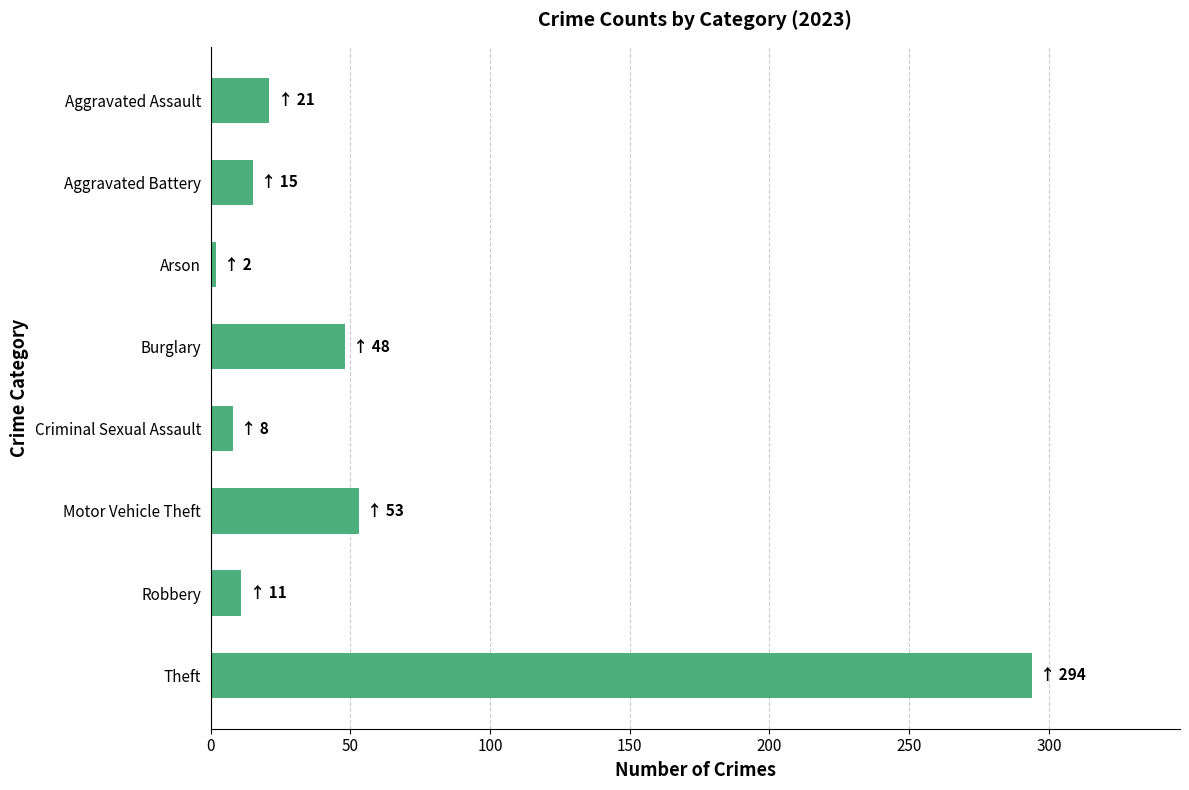

List the labels in order of value, largest first.

Theft, Motor Vehicle Theft, Burglary, Aggravated Assault, Aggravated Battery, Robbery, Criminal Sexual Assault, Arson